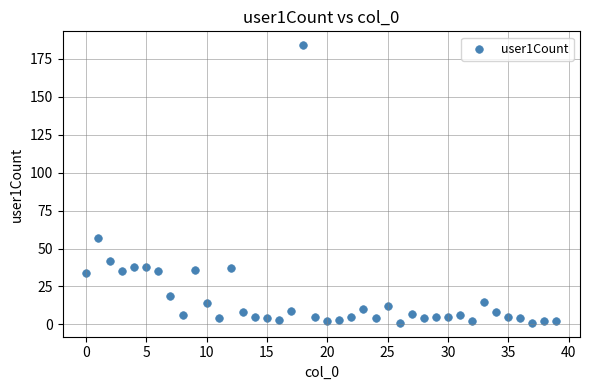

What Y value in the scatter plot is closest to 92?

57